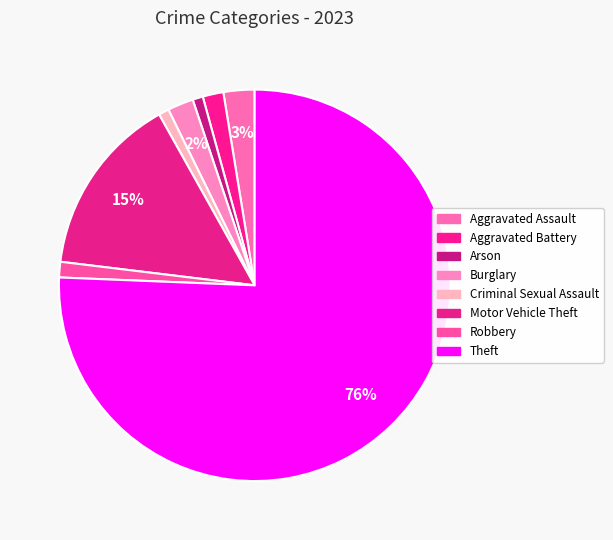

How many slices are in this pie chart?

8